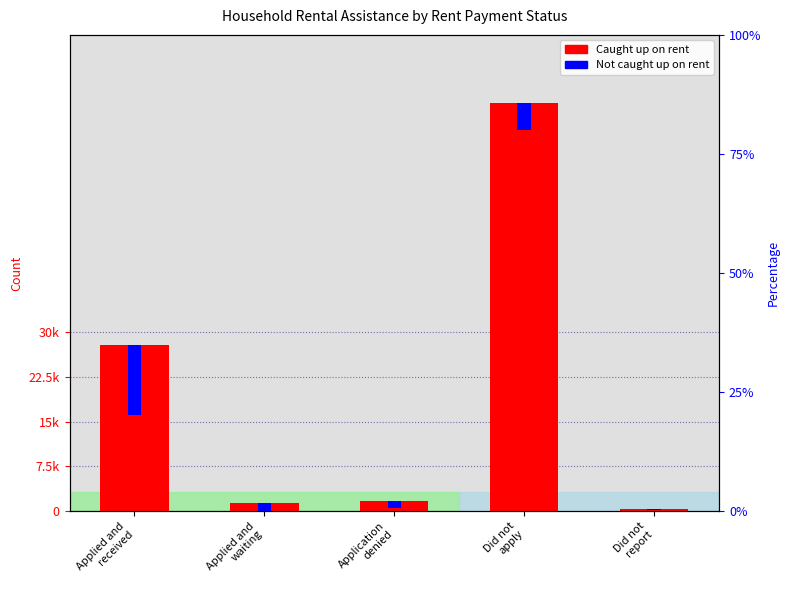

What is the average value of the Yes (Caught Up) series?

19.9